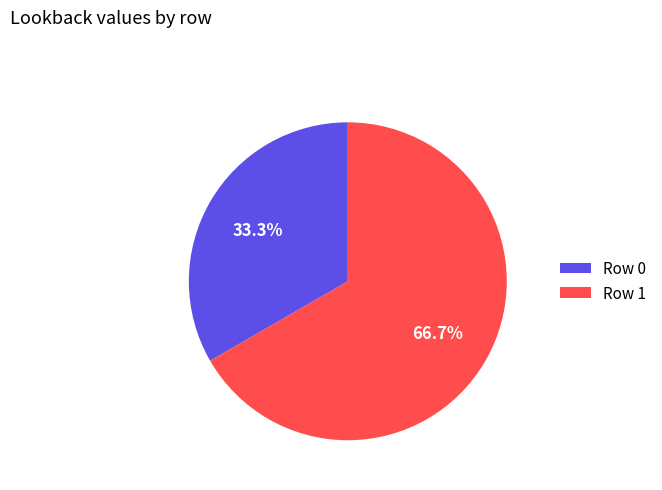

What percentage is the Row 0 slice, to the nearest percent?

33%